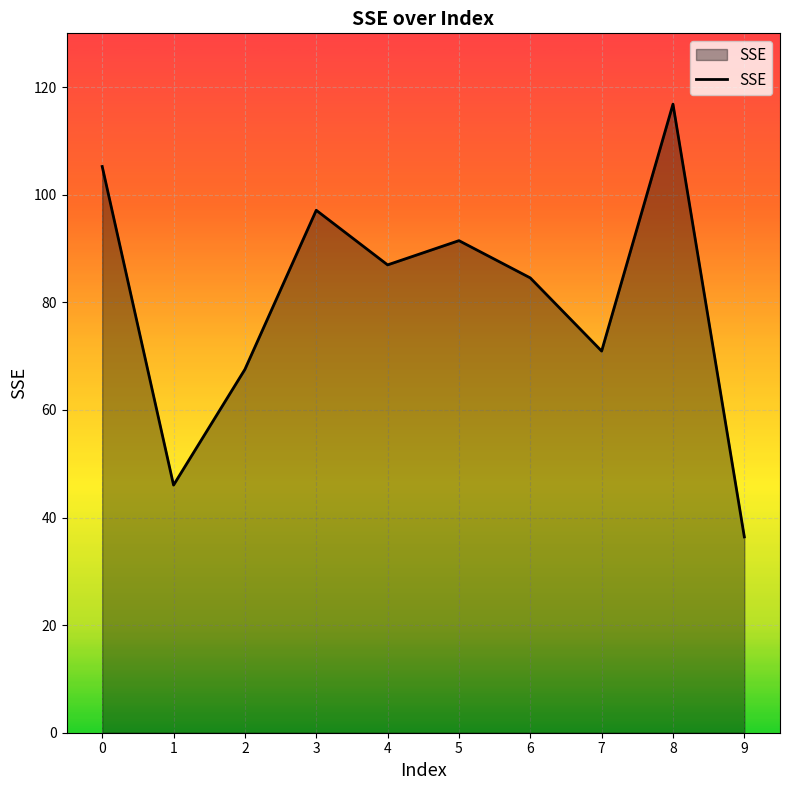

Approximately how many times larger is the value at 6 compared to 8?

0.7